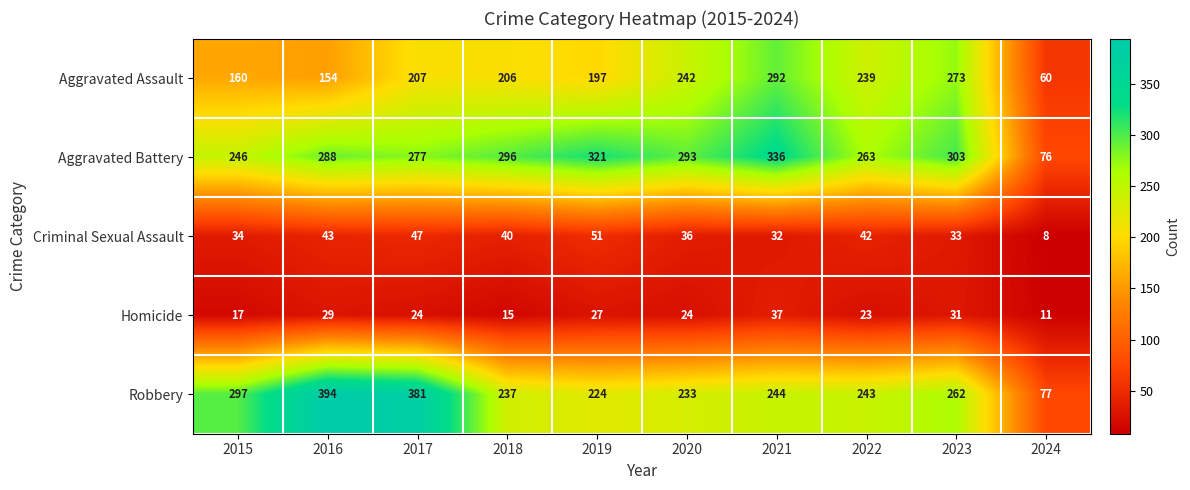

At which category does the chart reach its peak across all series?

2016